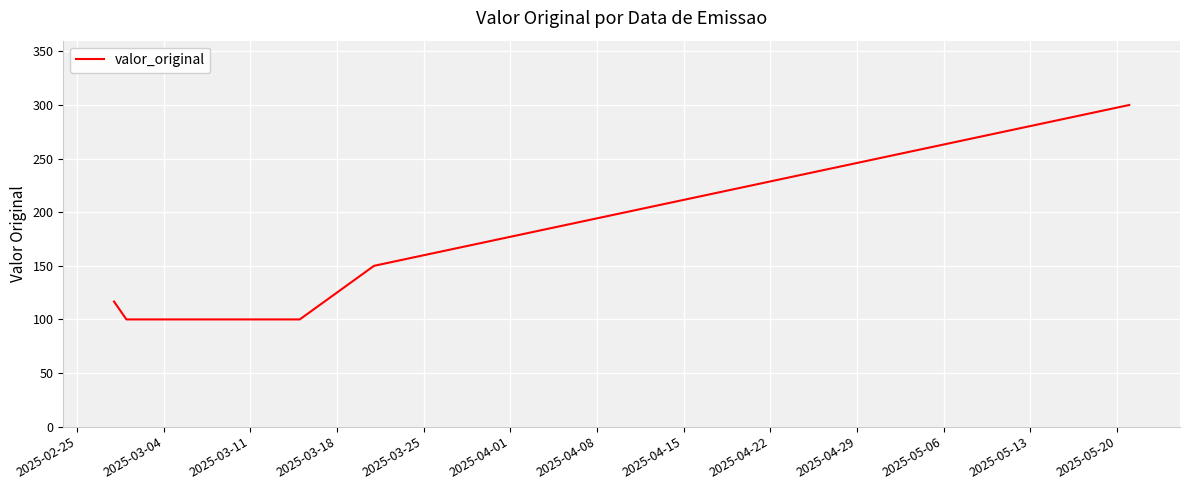

True or false: the data has more than 0 interior local peaks.

False